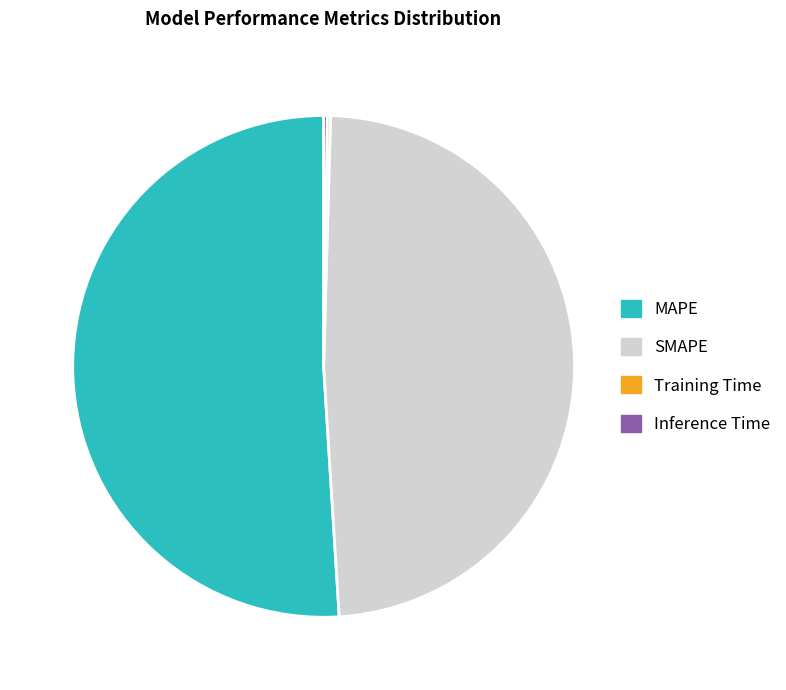

Is it true that MAPE is 57% of the pie?

False